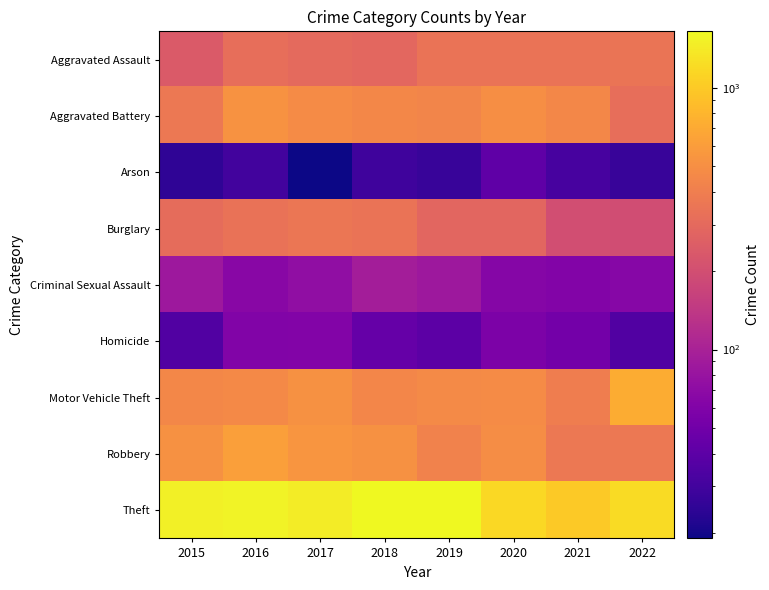

Which series has the largest range (max minus min)?

Theft